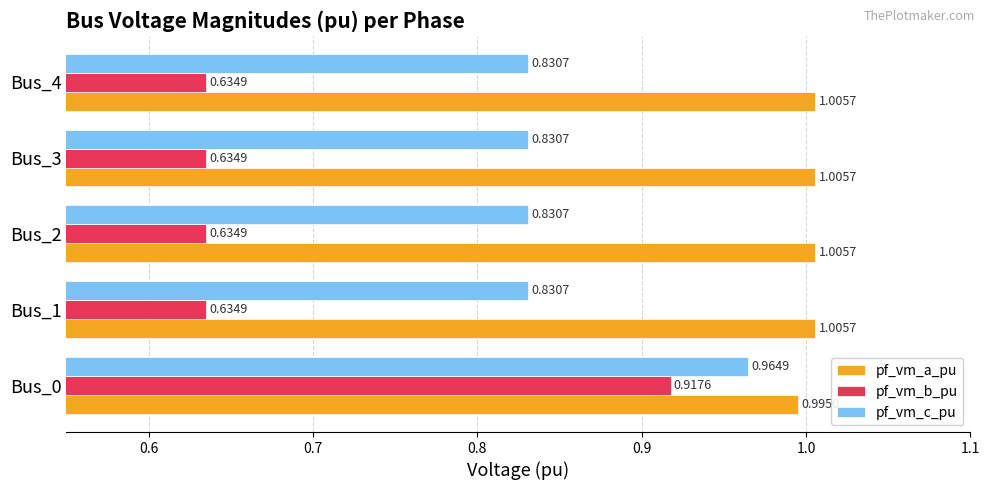

At which category is the sum across all series the highest?

Bus_0